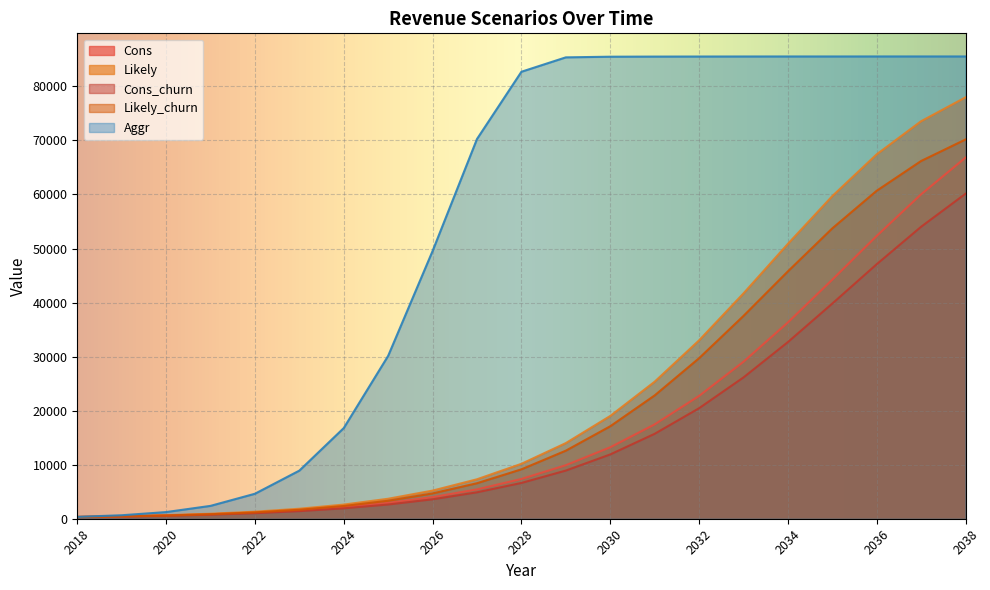

What are all the series names shown in the legend?

Cons, Likely, Cons_churn, Likely_churn, Aggr